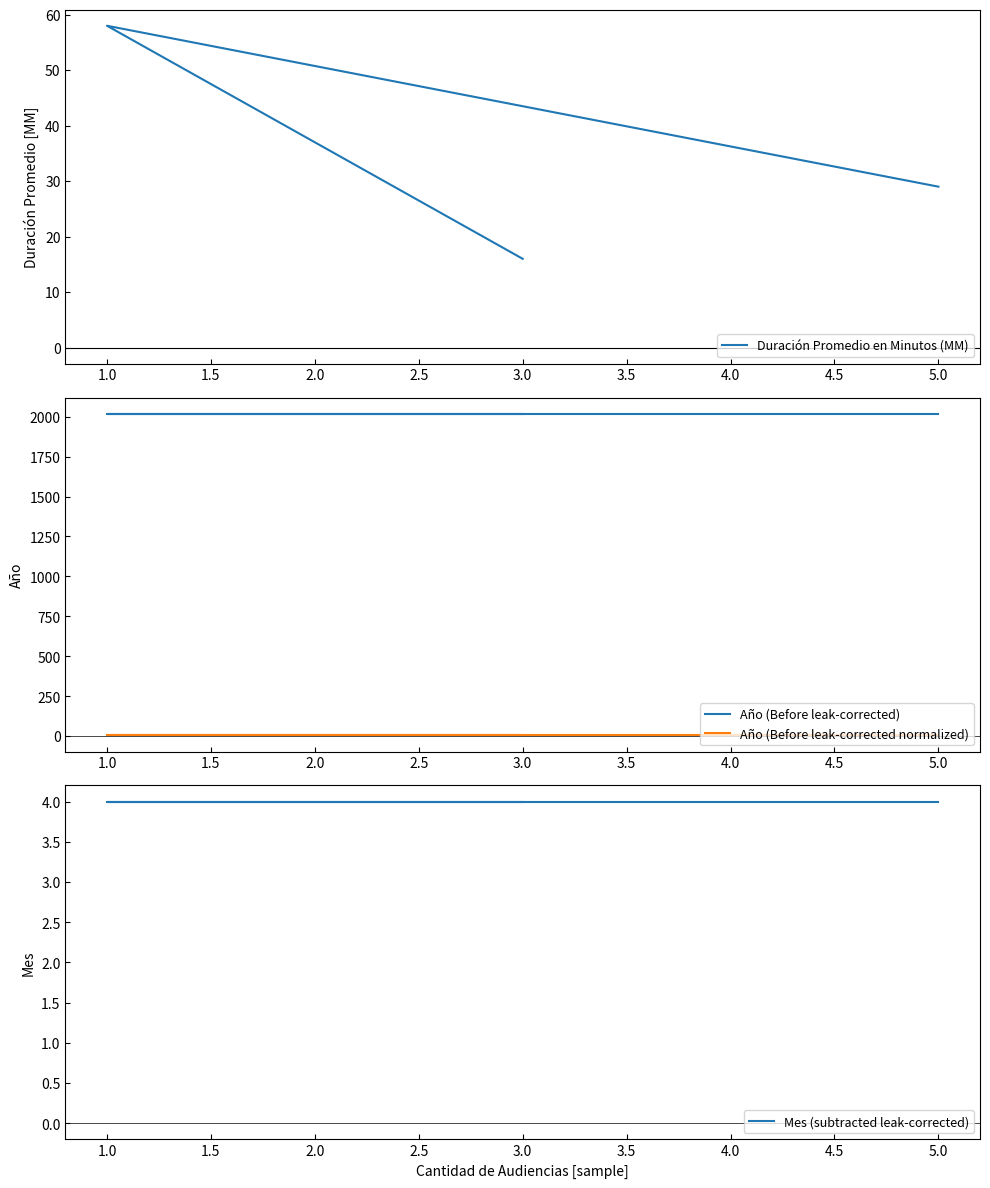

Count the number of categories in the chart.

3